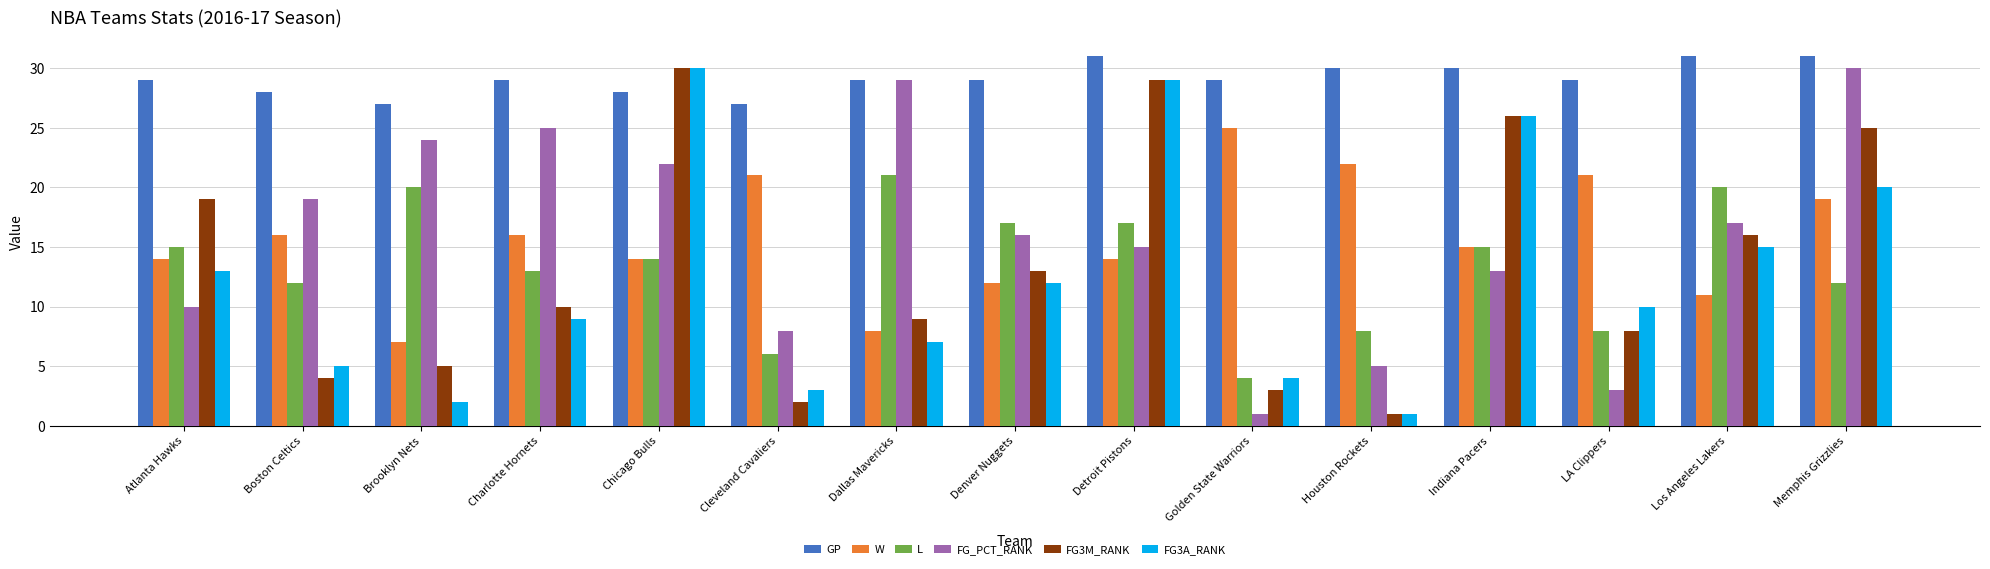

The value of FG_PCT_RANK at Boston Celtics is 19. True or false?

True